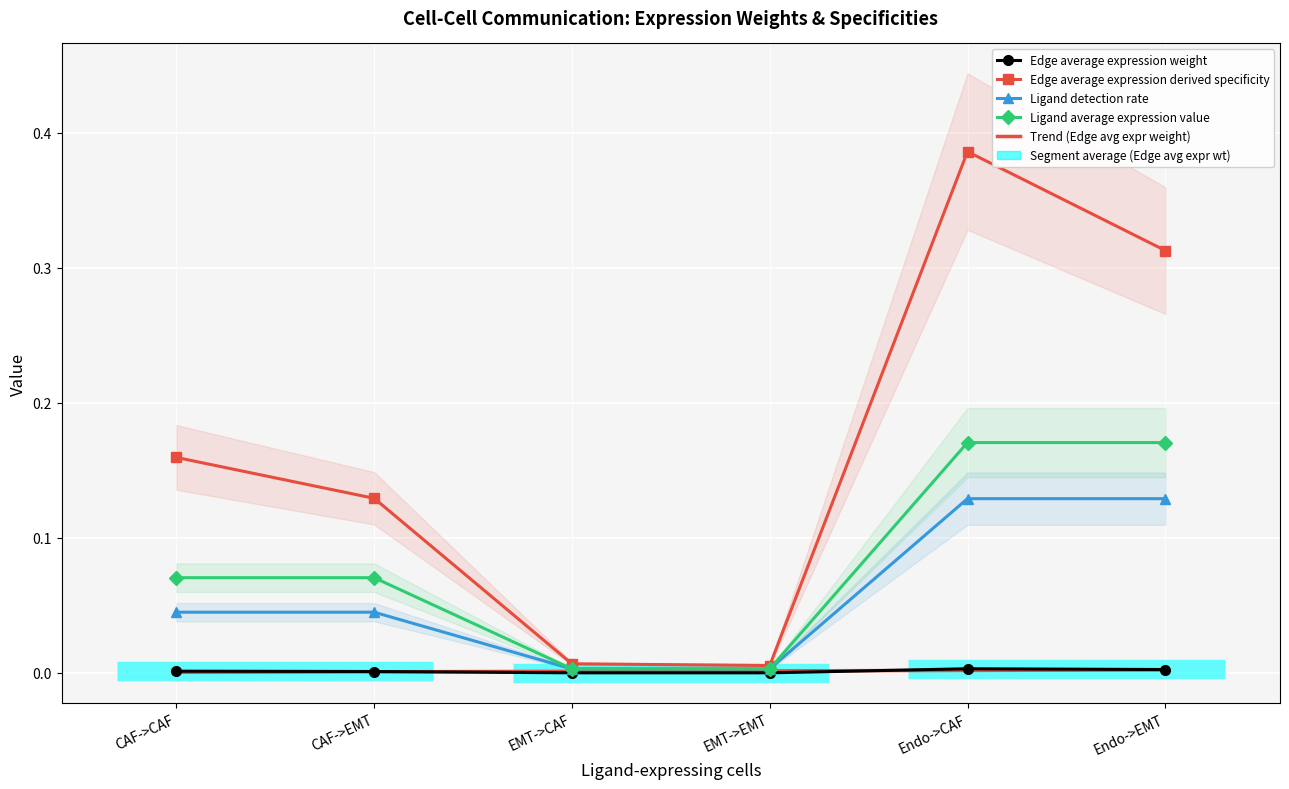

Rank the categories by Edge average expression weight value from highest to lowest.

Endo->CAF, Endo->EMT, CAF->CAF, CAF->EMT, EMT->CAF, EMT->EMT